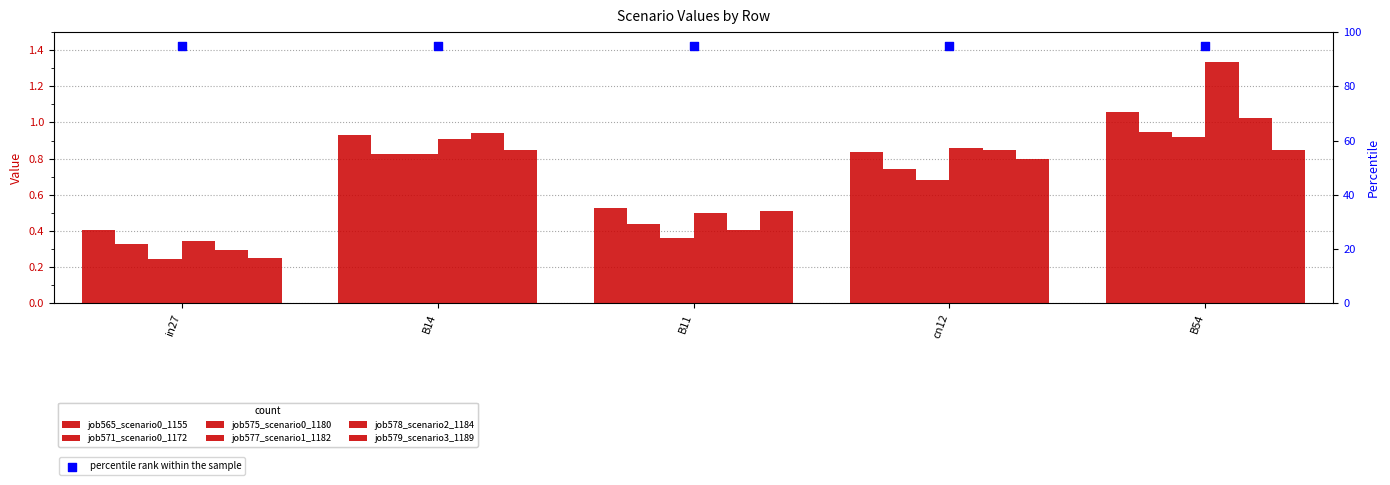

Is the value of job565_scenario0_1155 at B14 greater than the value of job575_scenario0_1180 at cn12?

Yes